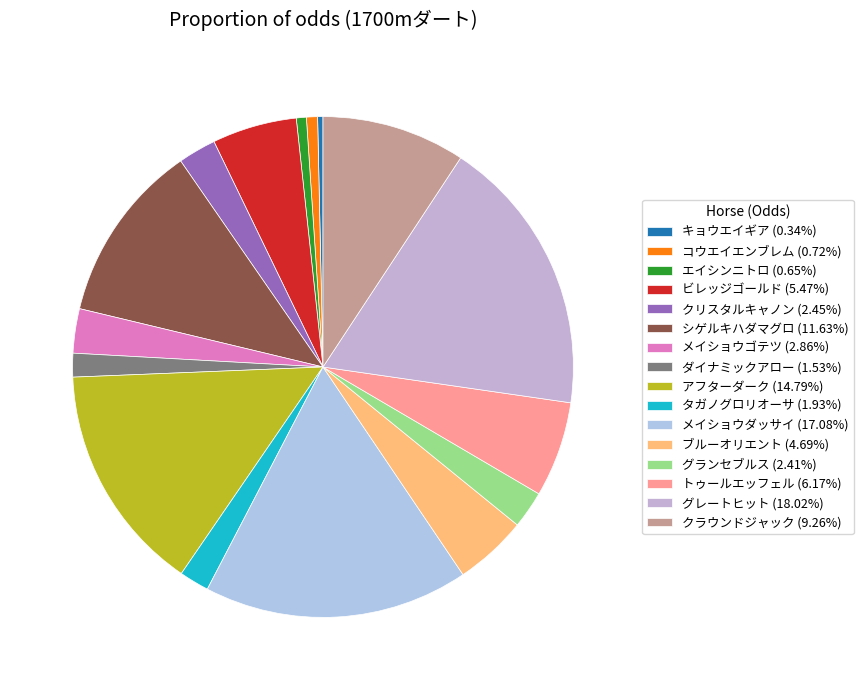

How many slices are in this pie chart?

16